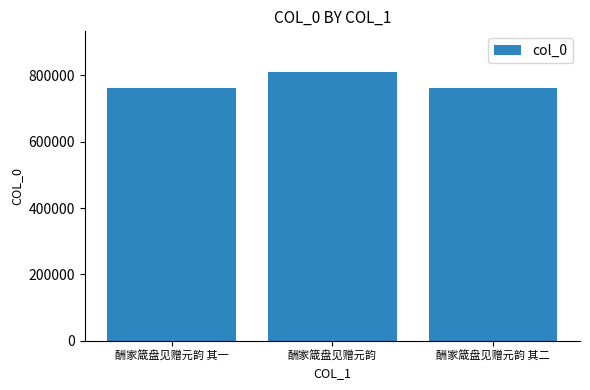

What is the label of the 1st bar from the left?

酬家箴盘见赠元韵 其一